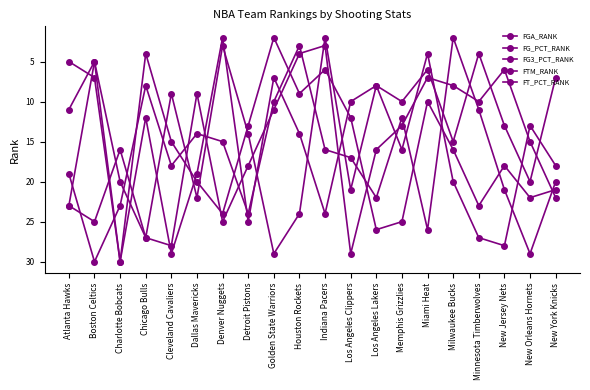

Which category has the highest value across all series?

Boston Celtics